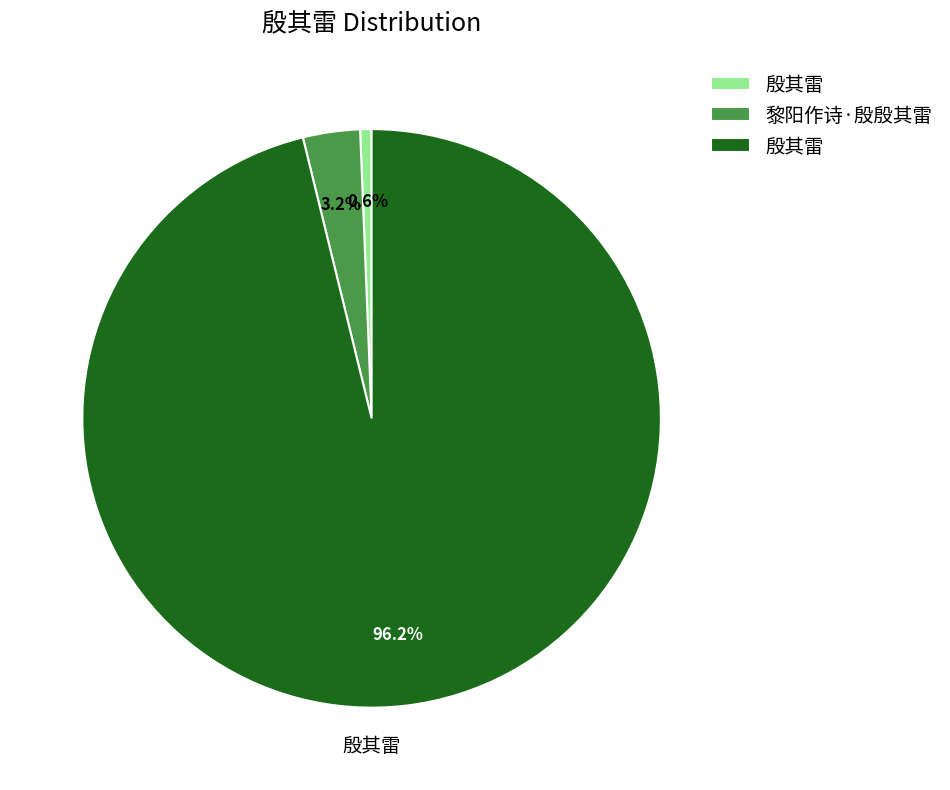

Is there a majority slice in this chart?

Yes